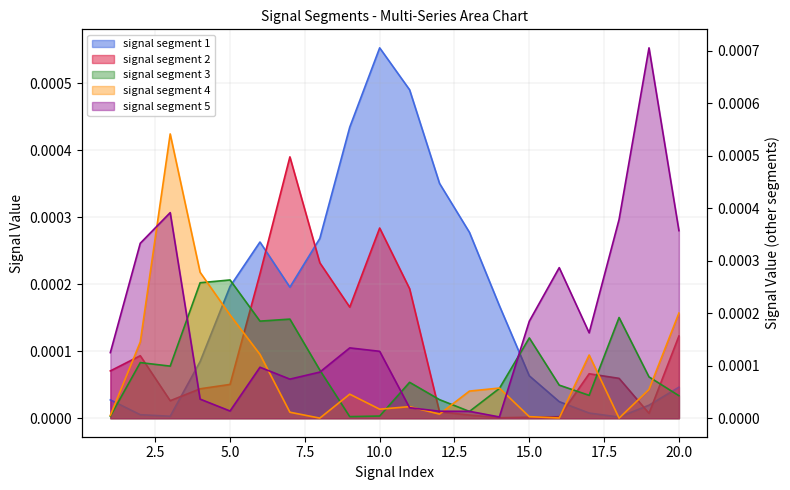

Is the value of signal segment 2 at 18 greater than the value of signal segment 4 at 2?

No